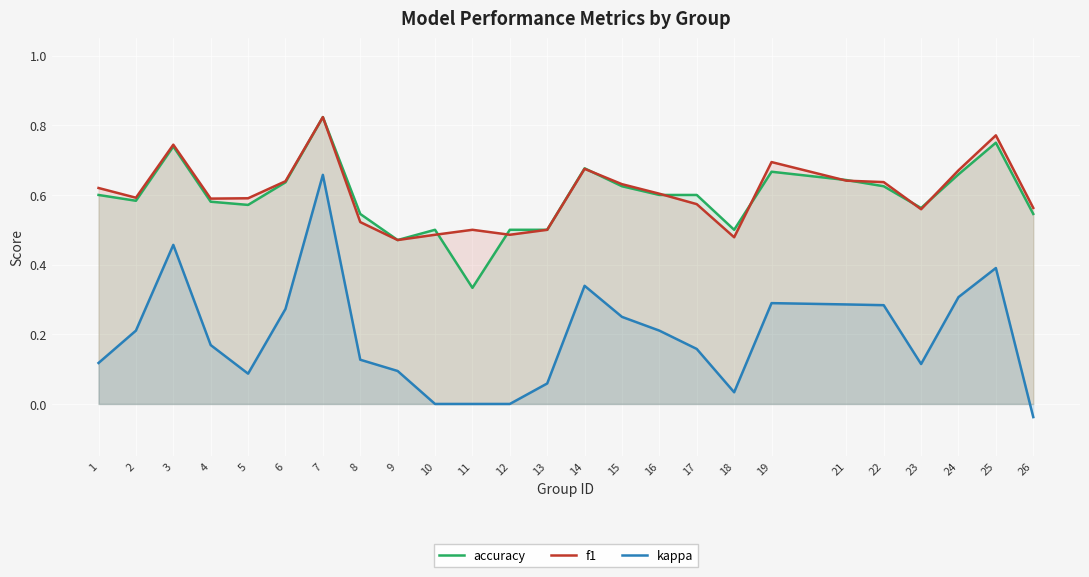

What is the value of the accuracy point at the 21st from the left?

0.6